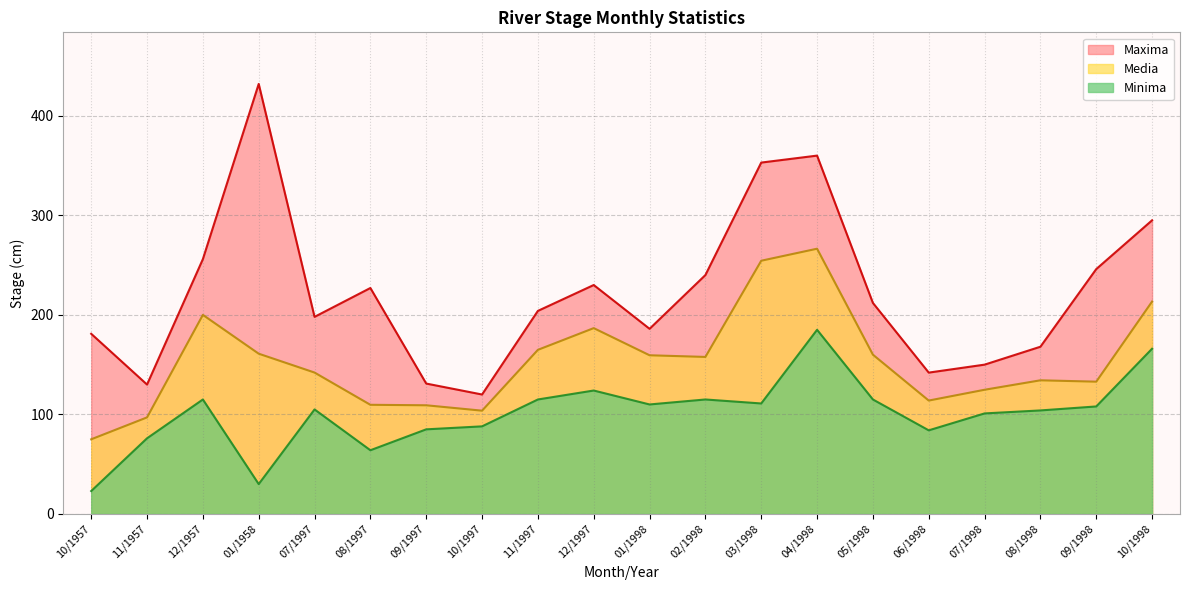

How many lines are shown in the chart?

3